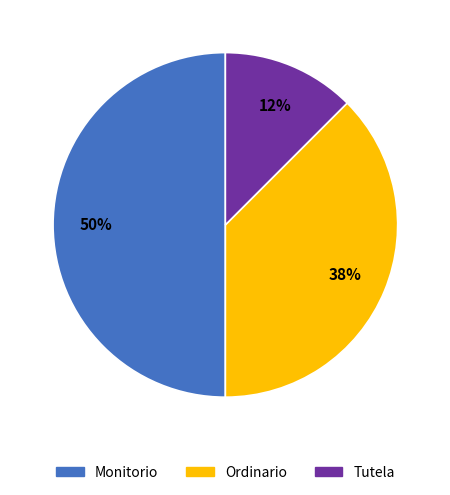

Is it true that Ordinario is 38% of the pie?

True